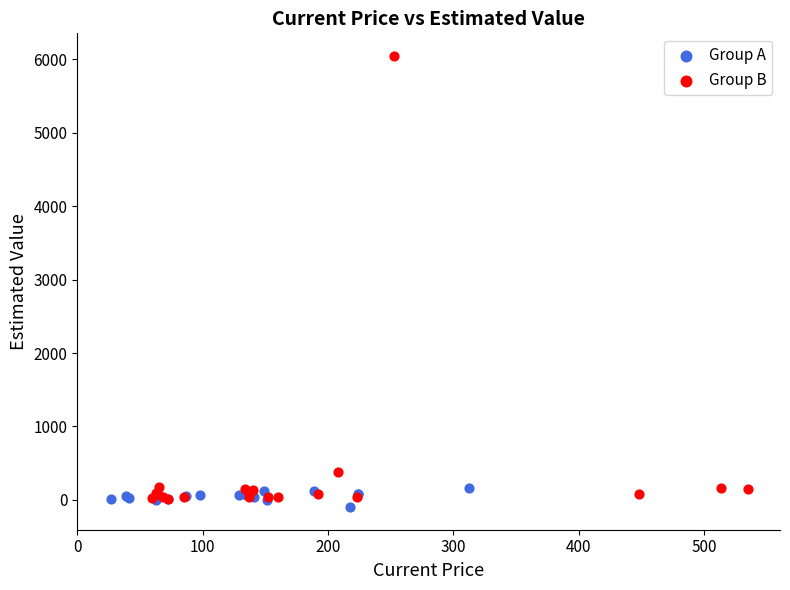

Which series contains the highest Y value?

Group B